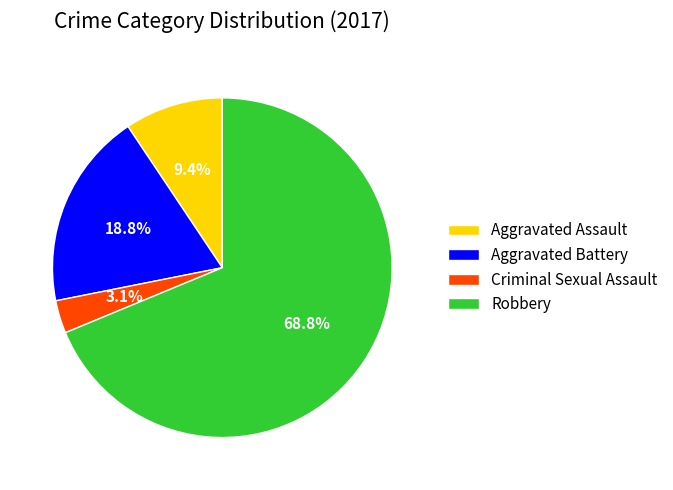

Which category accounts for the majority?

Robbery